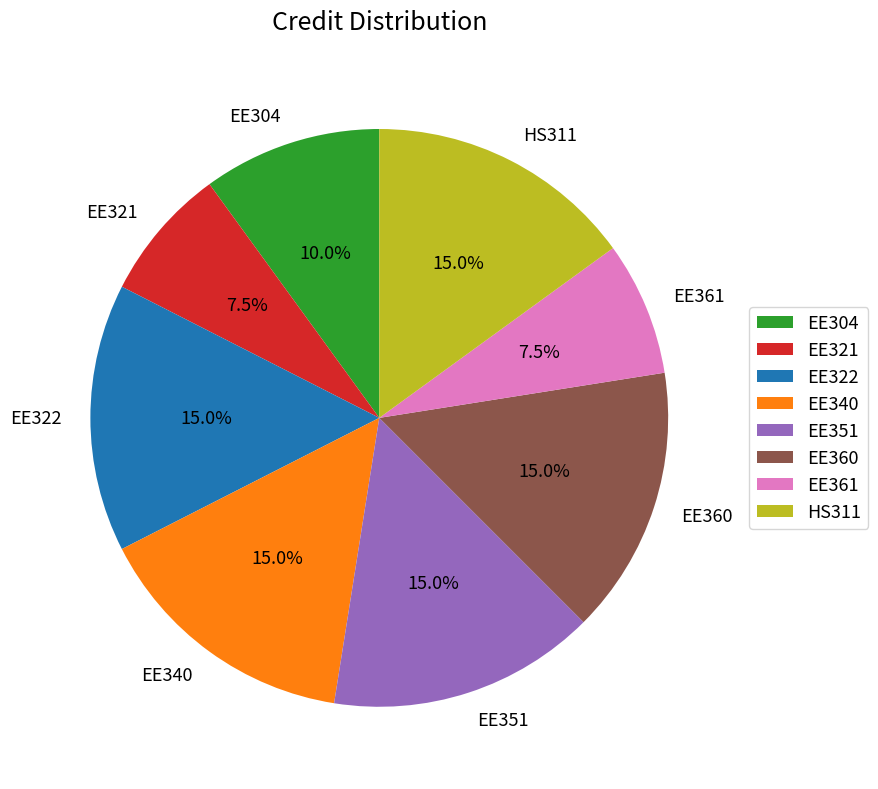

What is the total percentage of EE340 and EE322?

30.0%